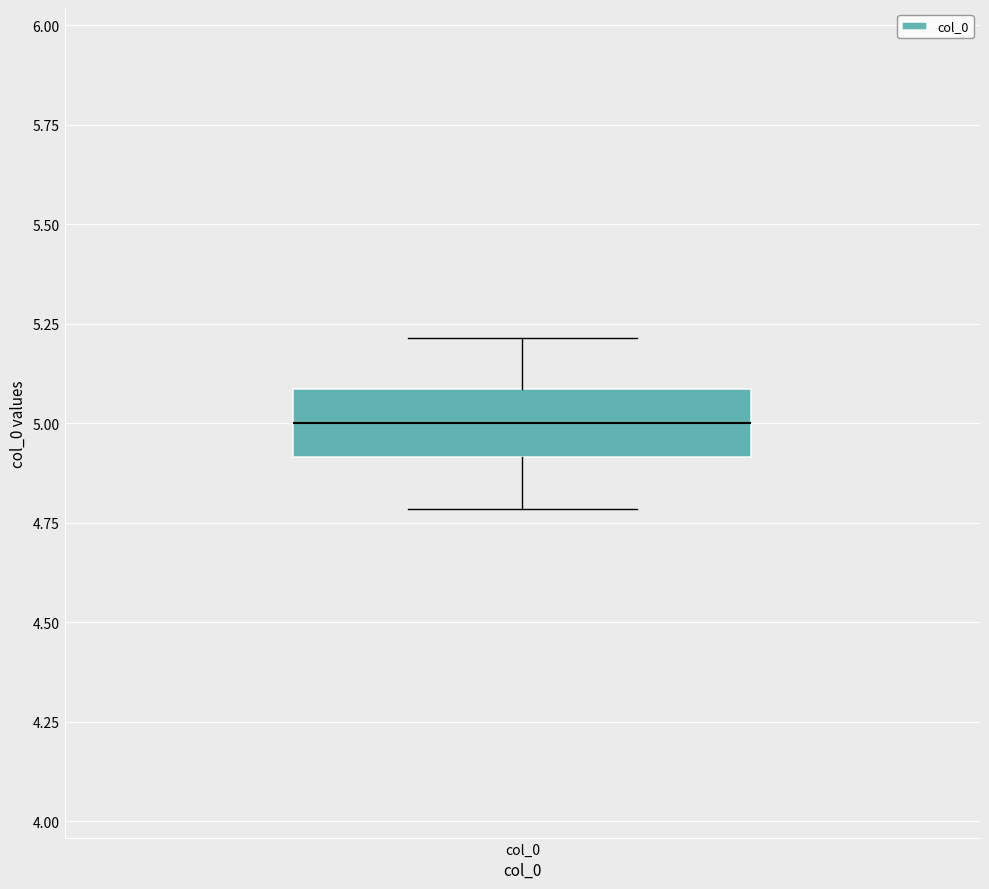

Where is the lower edge of the box for col_0 on the y-axis? The values are not printed on the chart, so give them approximately, as read against the axis.

4.9